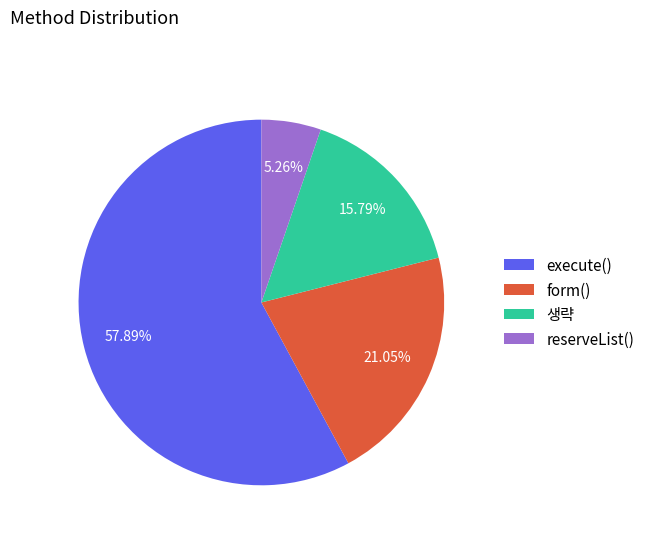

To the nearest percent, what is the average slice percentage?

25%